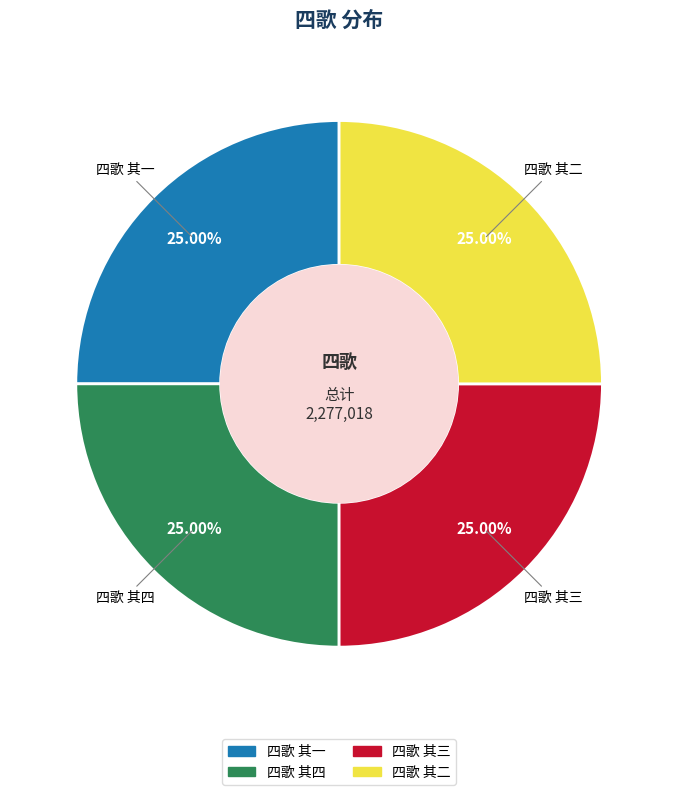

Does 四歌 其一 account for over 50% of the chart?

No